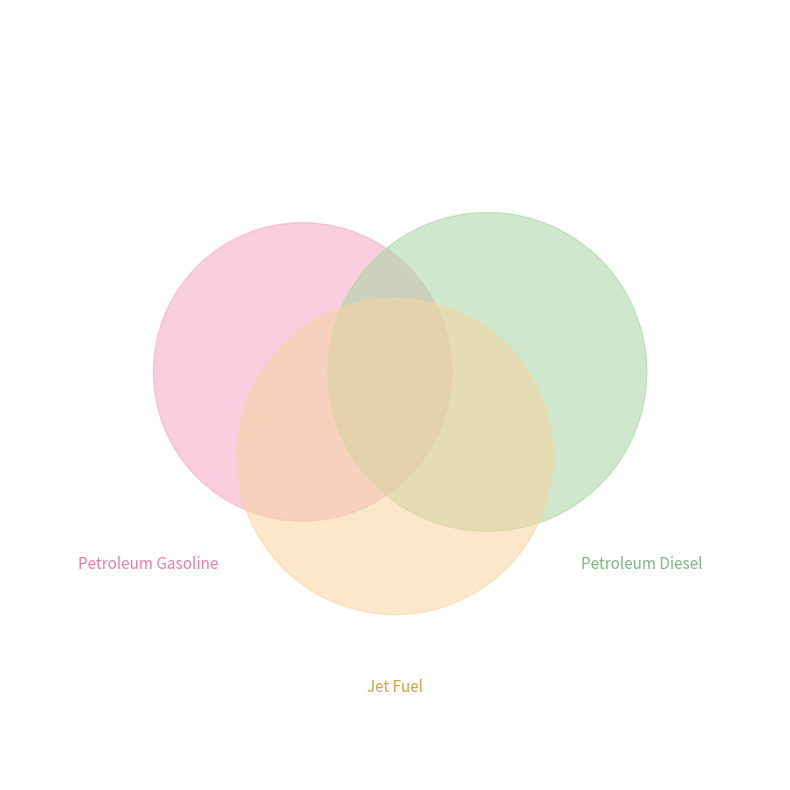

To the nearest percent, what portion does Petroleum Gasoline (fuel economy units) represent?

31%